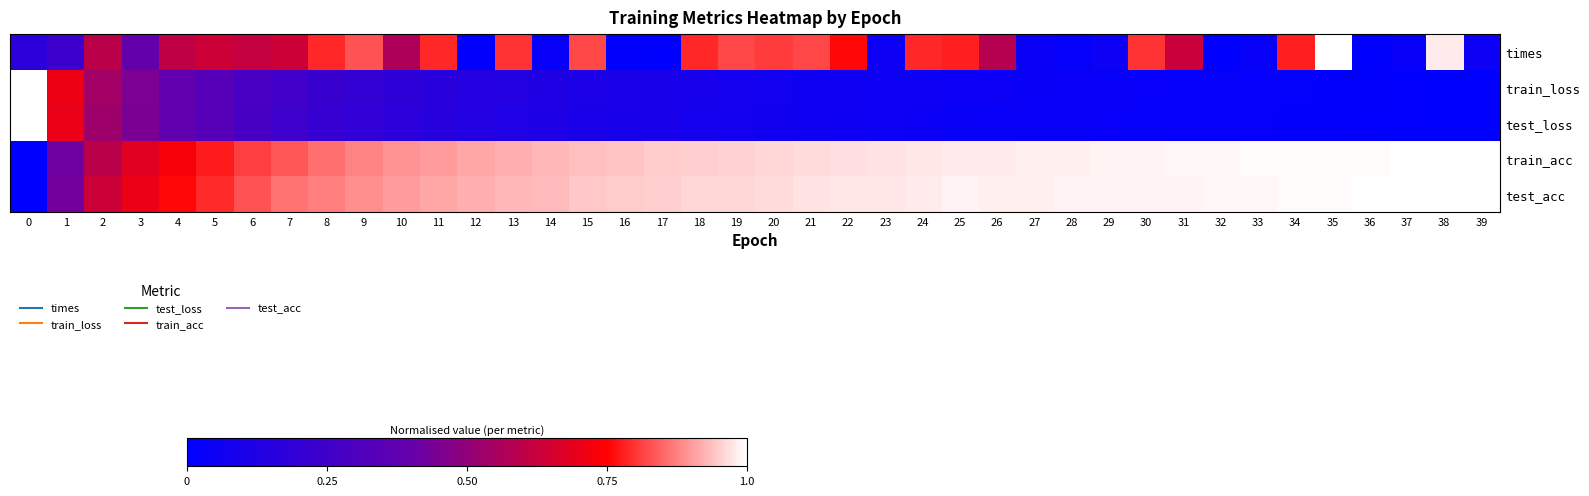

Which has a higher value, 4 or 17?

4